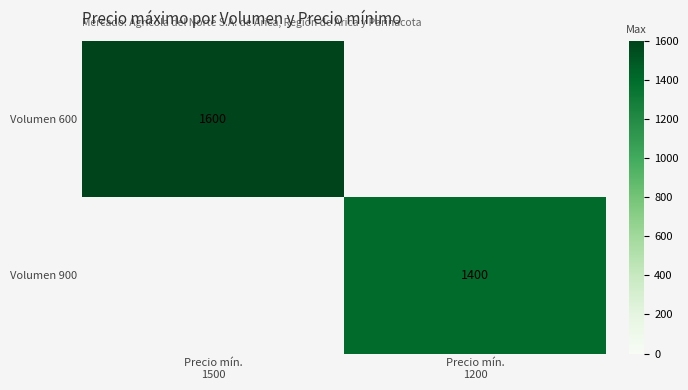

List the series in order of their overall mean, highest first.

Volumen 600, Volumen 900